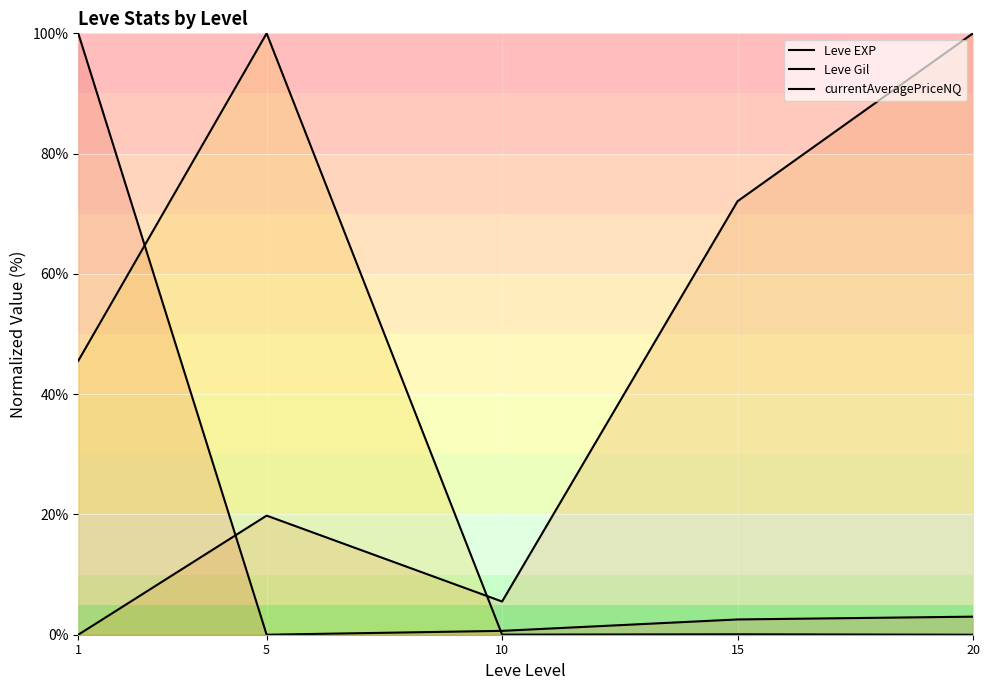

Is the value of Leve EXP at 1 greater than the value of Leve Gil at 5?

Yes